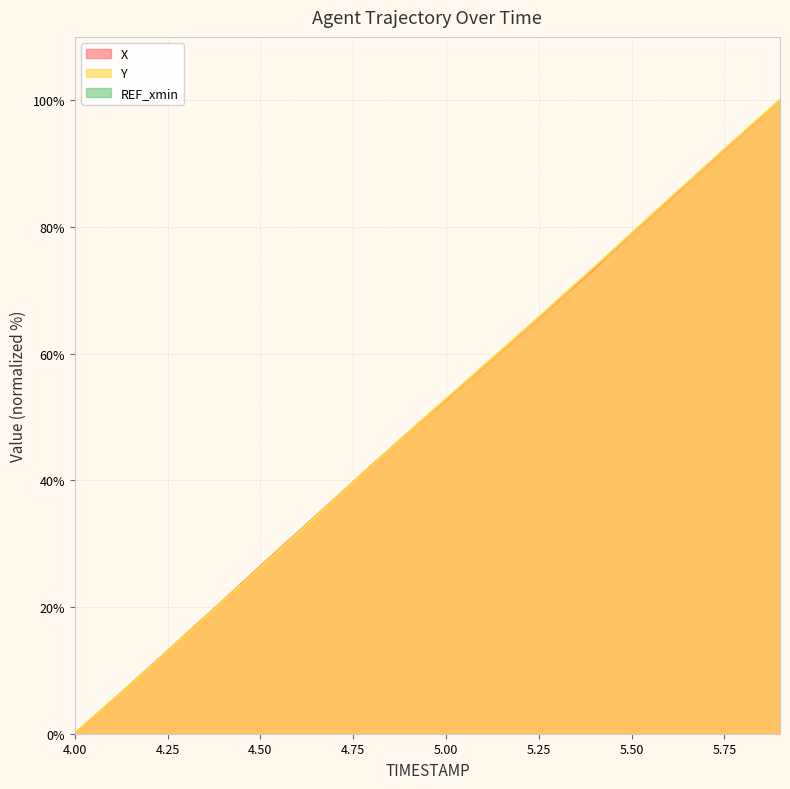

List the series in order of their overall mean, highest first.

Y, X